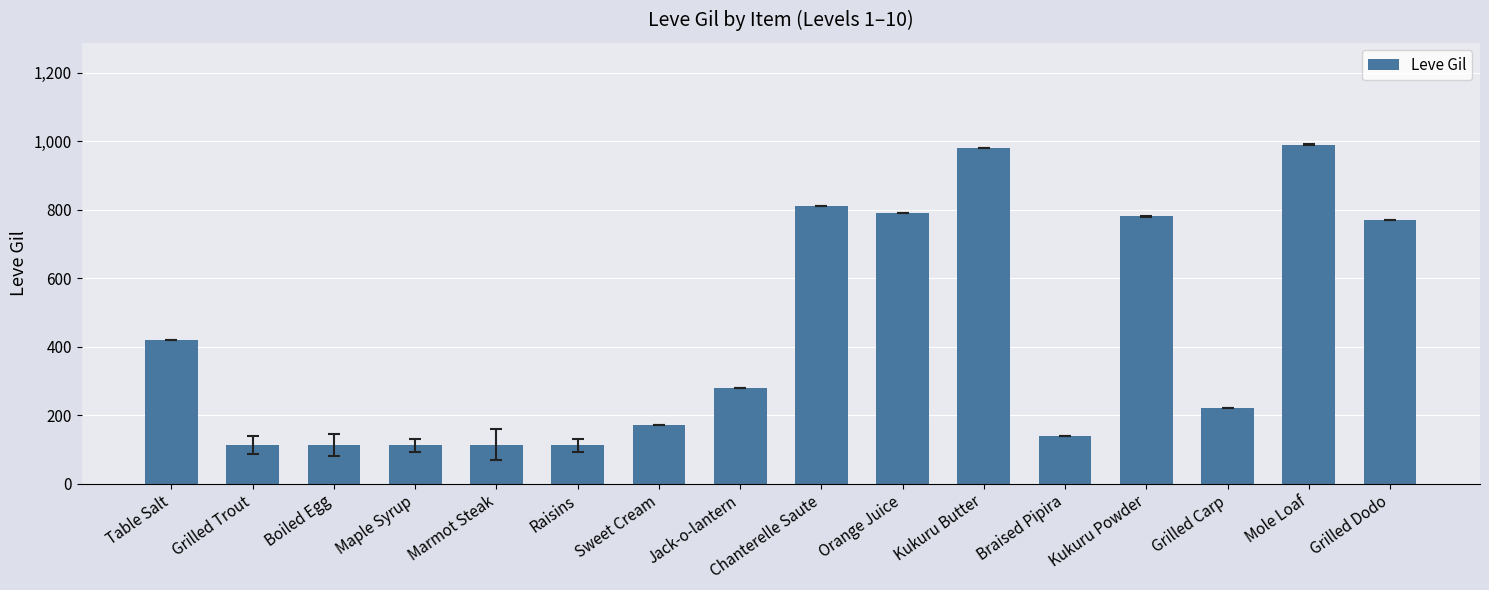

What is the greatest value displayed?

990